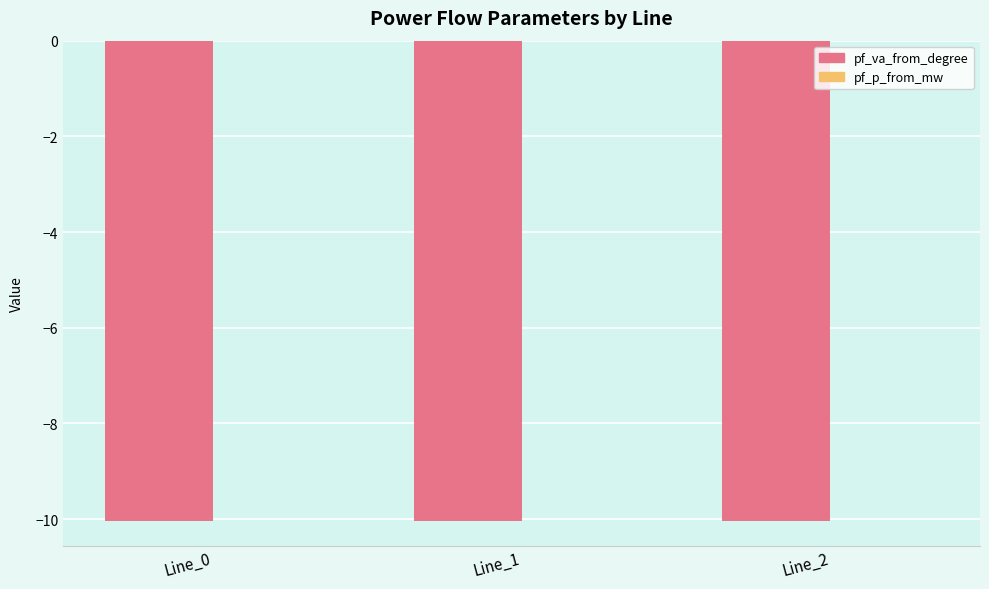

What is the sum of all pf_va_from_degree values?

-30.2